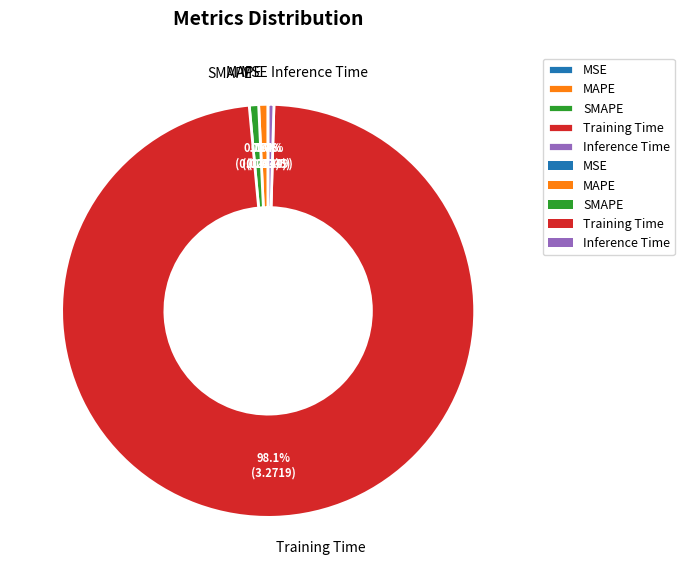

Is there a majority slice in this chart?

Yes